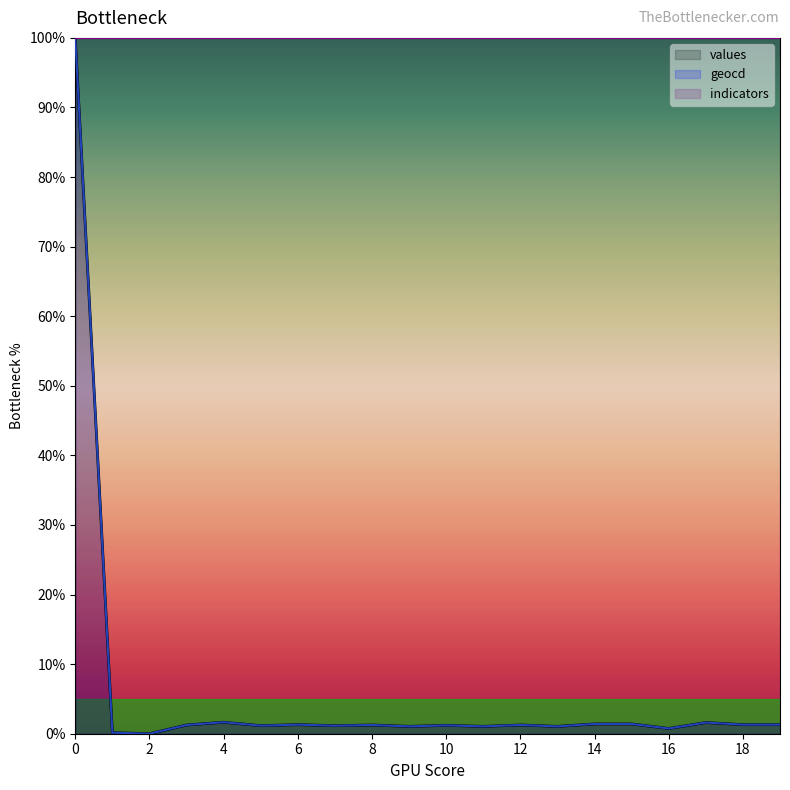

Which series has the largest total across all categories?

indicators